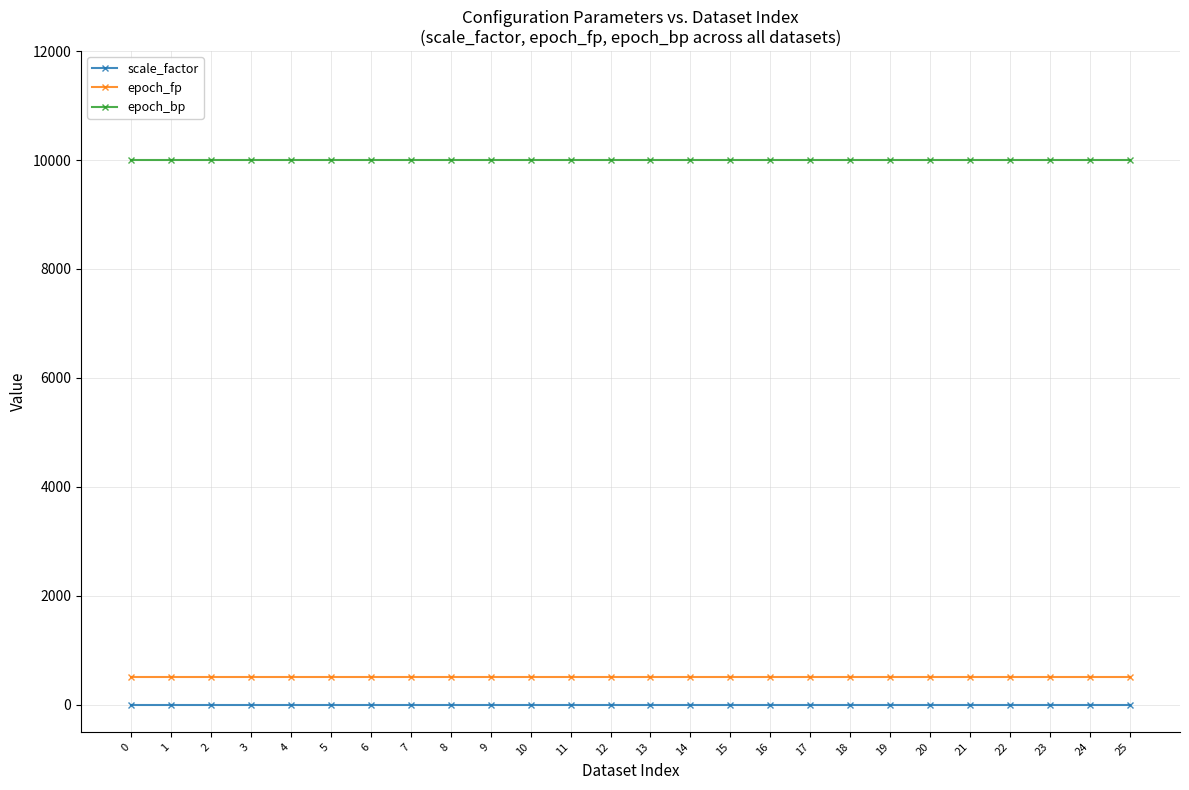

True or false: epoch_fp has a value of 500 at 0.

True